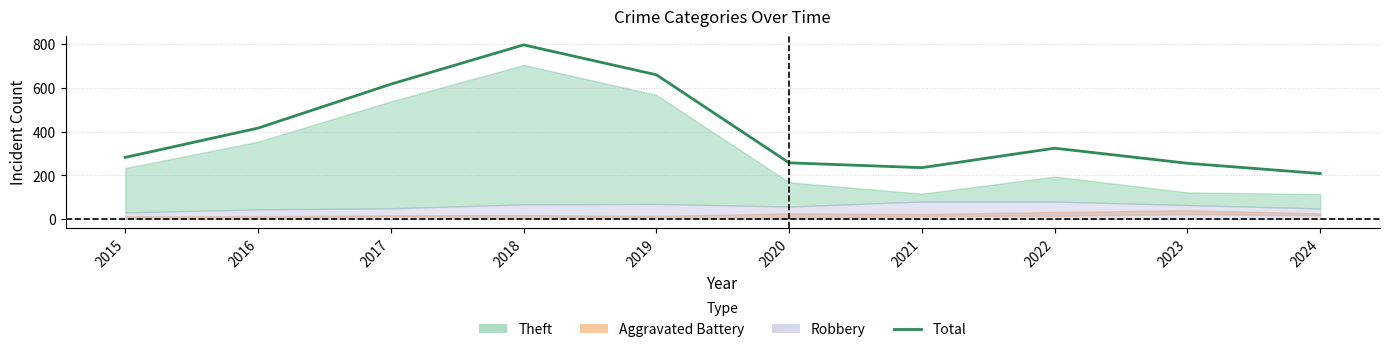

How many interior local valleys (lower than both neighbors) does the data have?

1